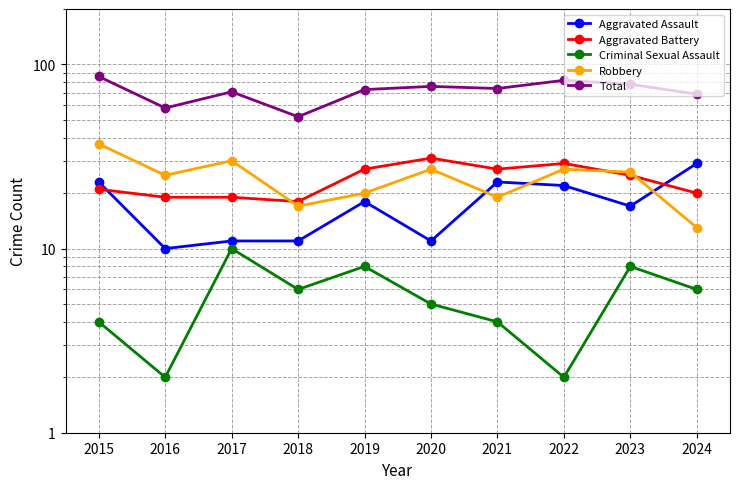

What is the spread (max minus min) of values at 2018?

46